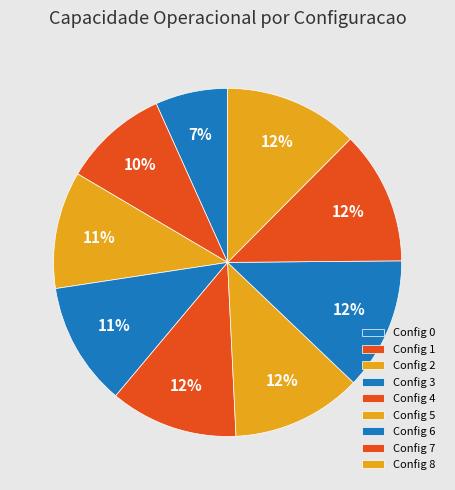

How many slices are in this pie chart?

9